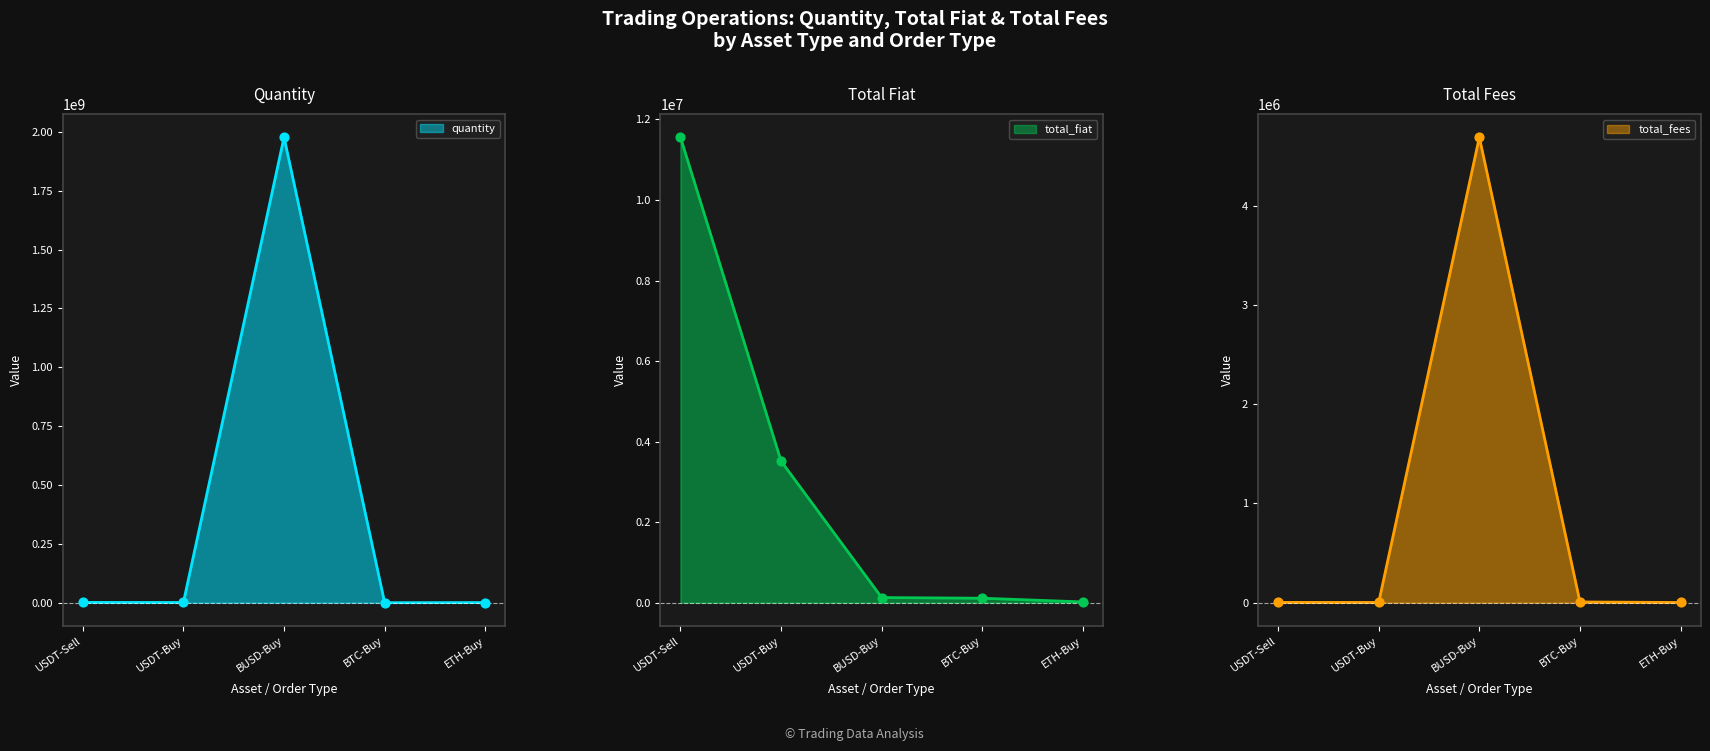

What is the total value across all series at BUSD-Buy?

1982083982.3